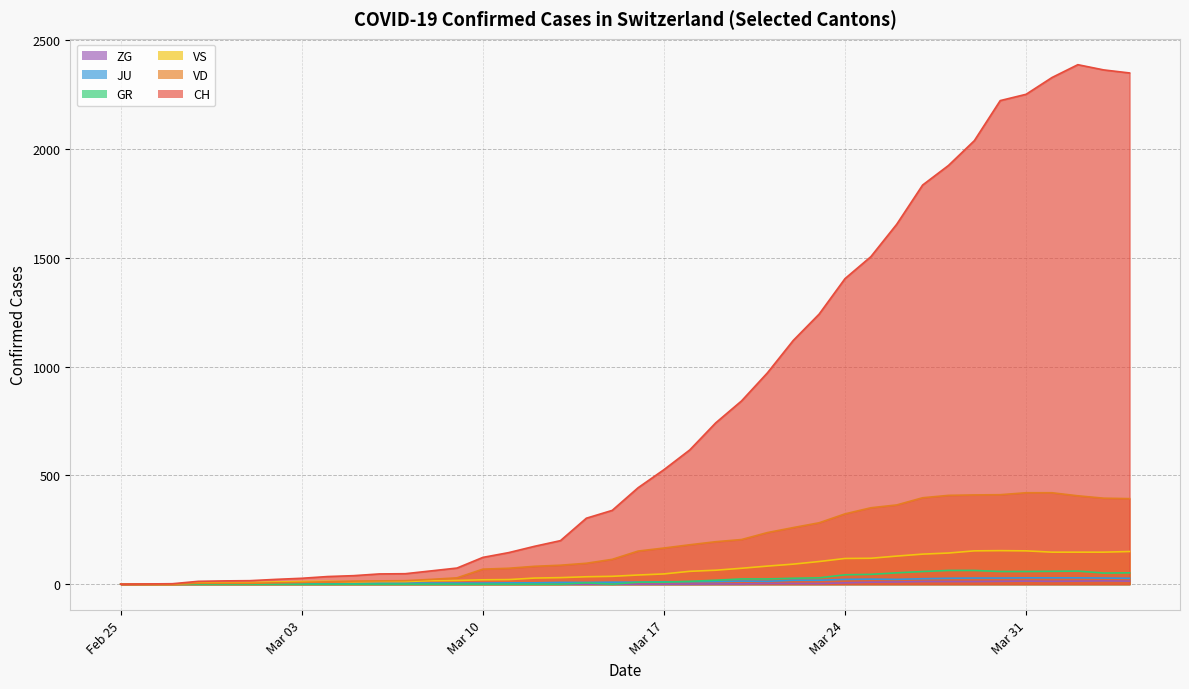

How many positive values does the VS series have?

37